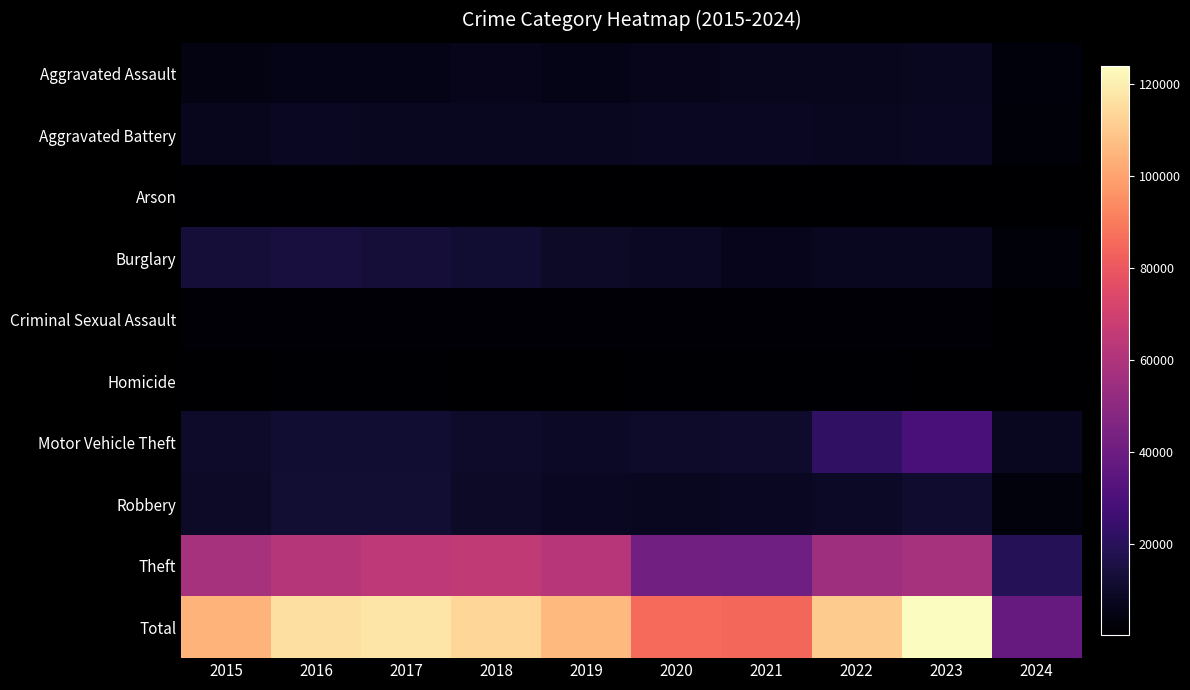

Rank the series at 2017 from lowest to highest value.

Arson, Homicide, Criminal Sexual Assault, Aggravated Assault, Aggravated Battery, Motor Vehicle Theft, Robbery, Burglary, Theft, Total